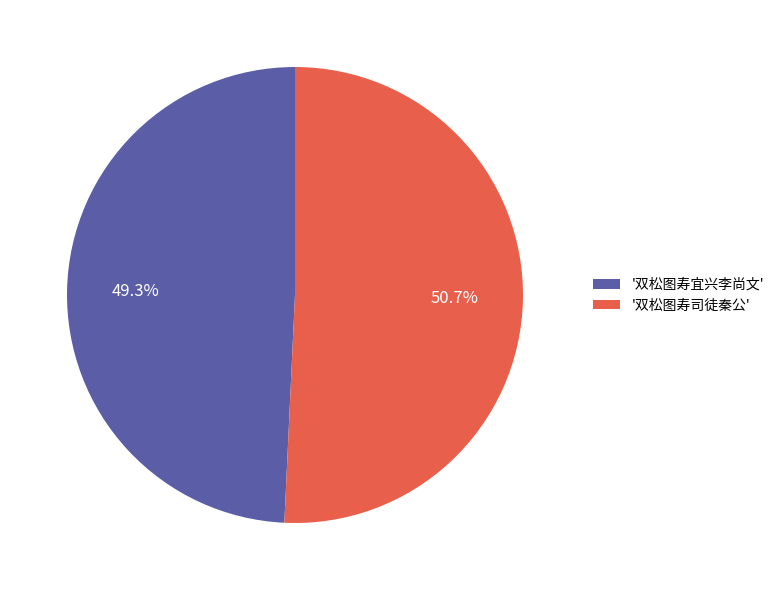

Is there any slice that represents more than half of the pie?

Yes